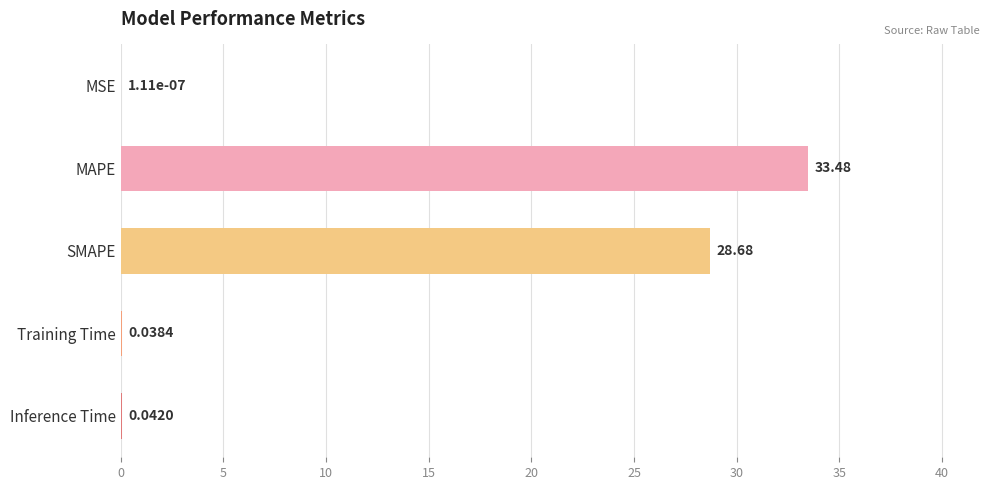

Which label corresponds to the largest value in the chart?

MAPE